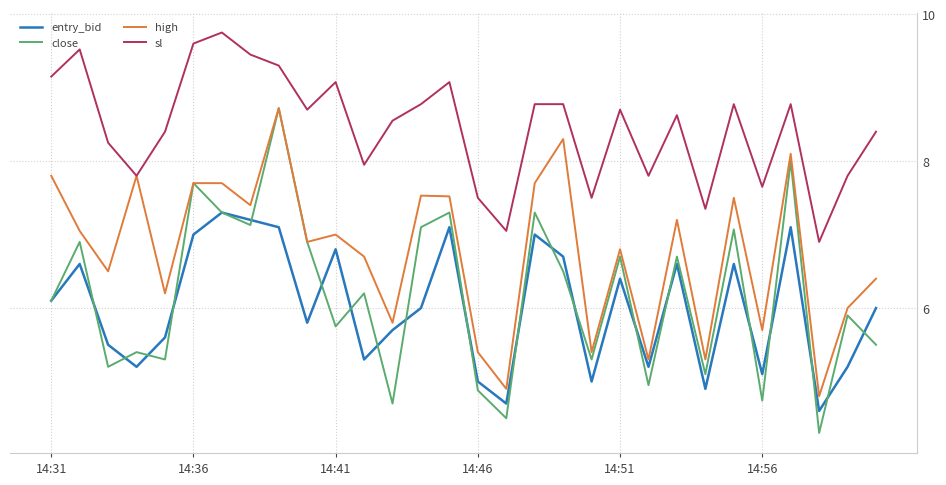

What is the sum of all entry_bid values?

180.4